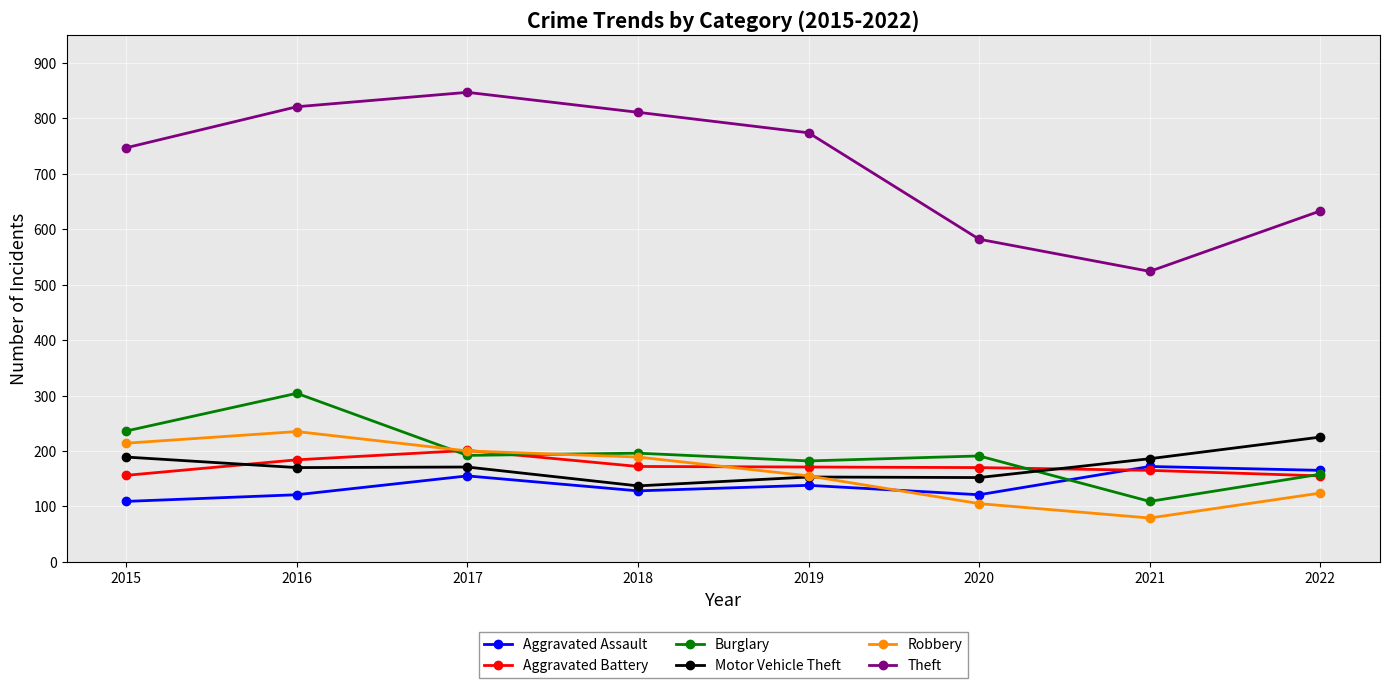

What is the greatest value displayed?

847